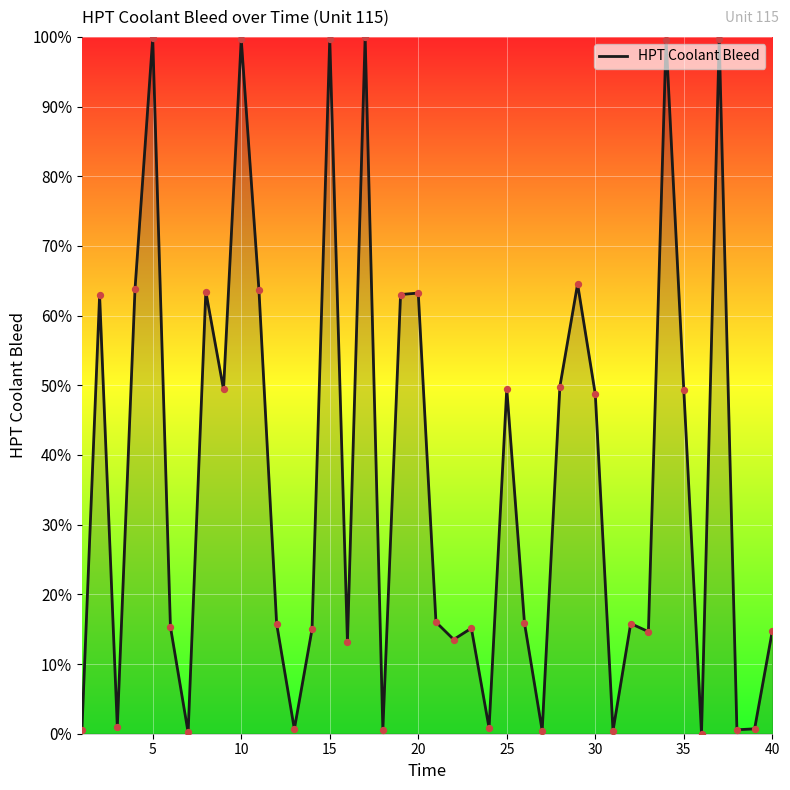

Which has a higher value, 40 or 10?

10